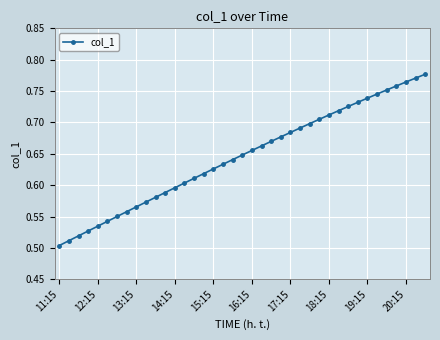

How many data points does each series have?

39